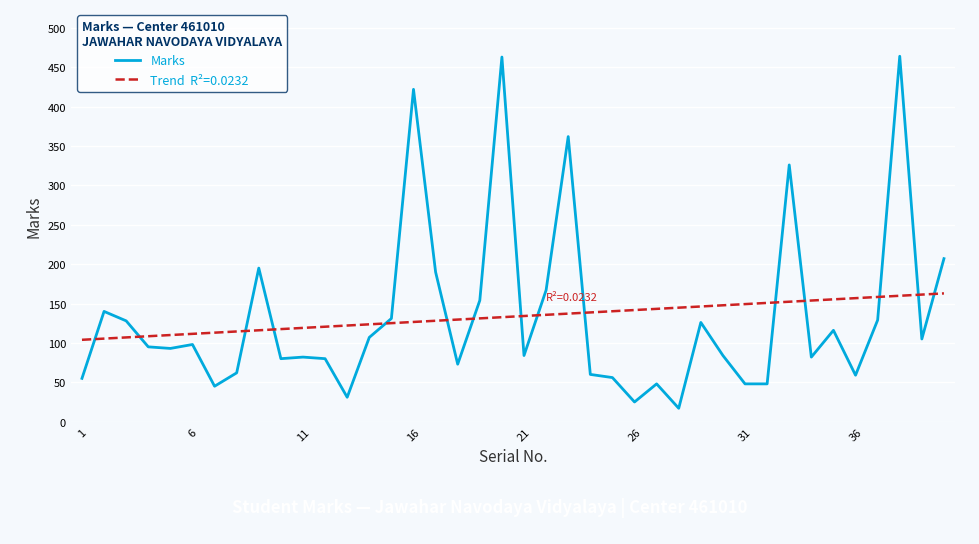

What is the smallest value displayed?

17.0